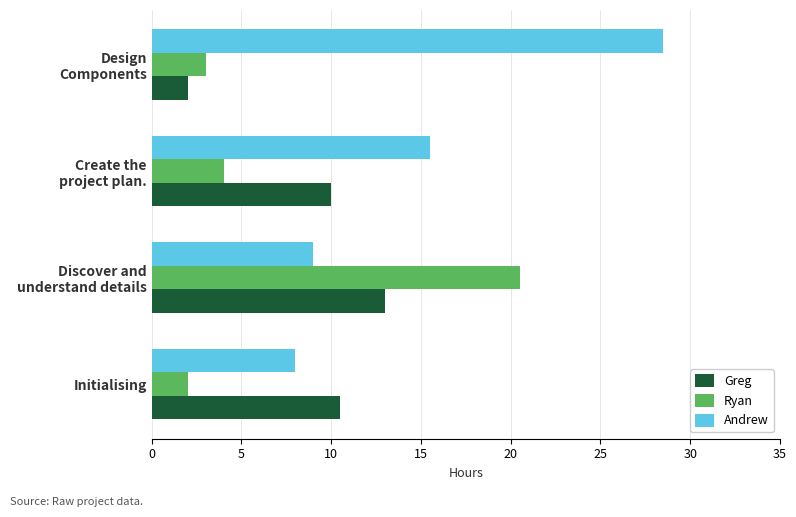

How many series are shown in this chart?

3